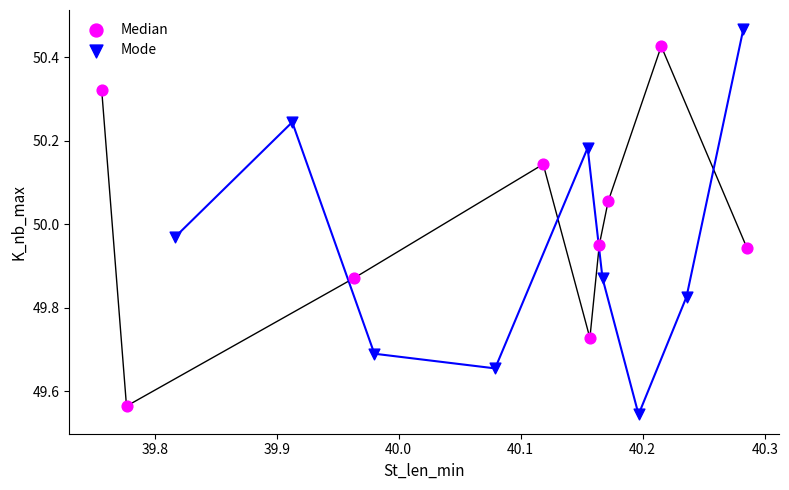

Which series has the largest Y range (max minus min)?

Mode